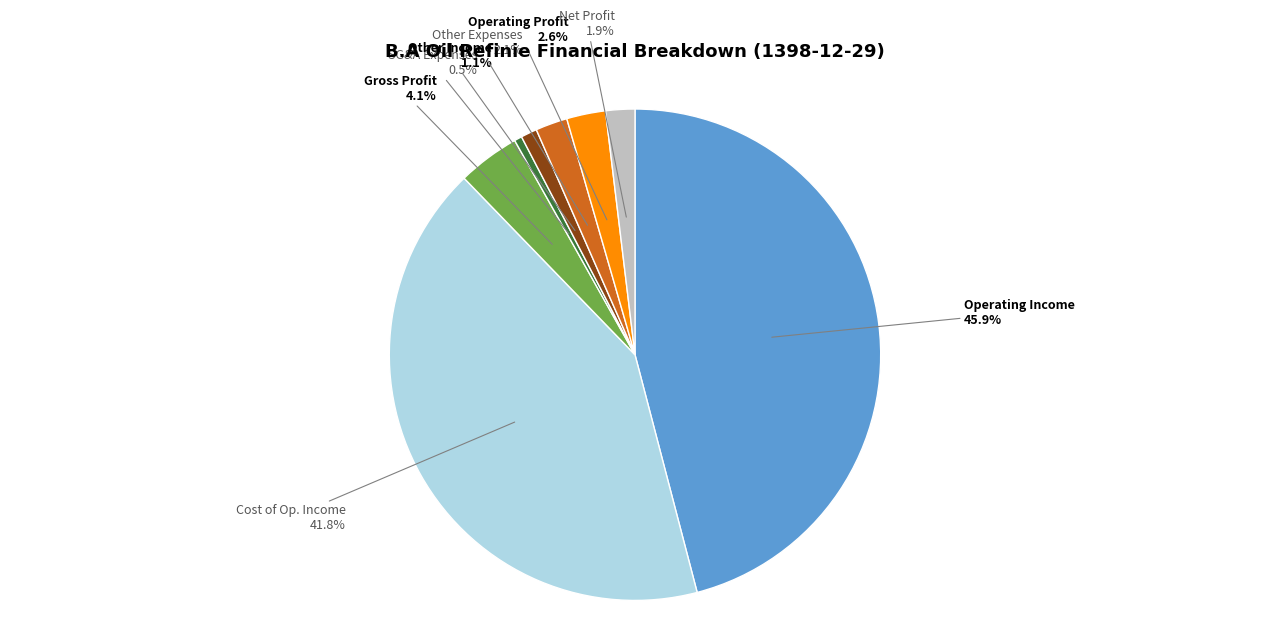

To the nearest percent, what is the difference between the largest and smallest slice percentages?

45%